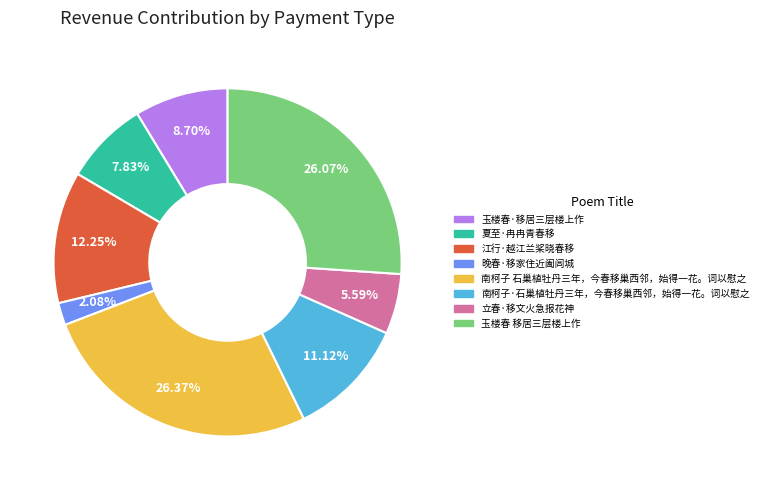

How much of the chart is everything except 立春·移文火急报花神?

94.4%